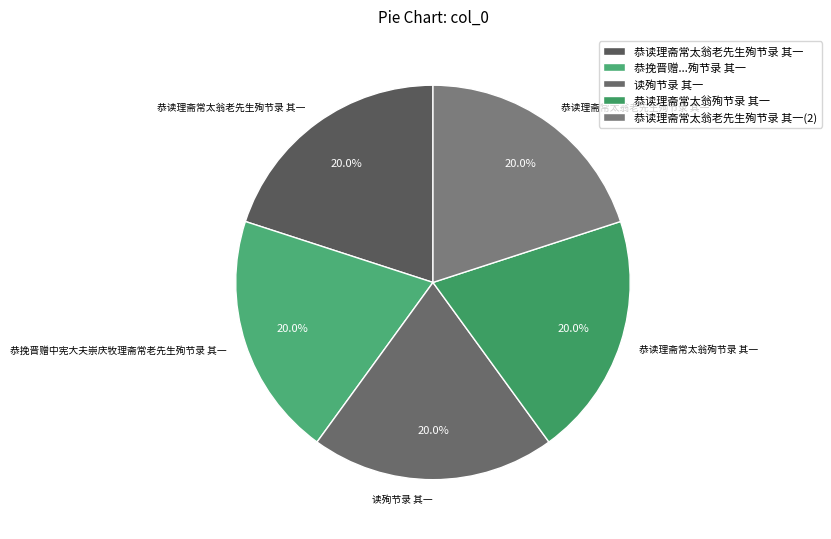

What percentage is the 恭读理斋常太翁殉节录 其一 slice, to the nearest percent?

20%